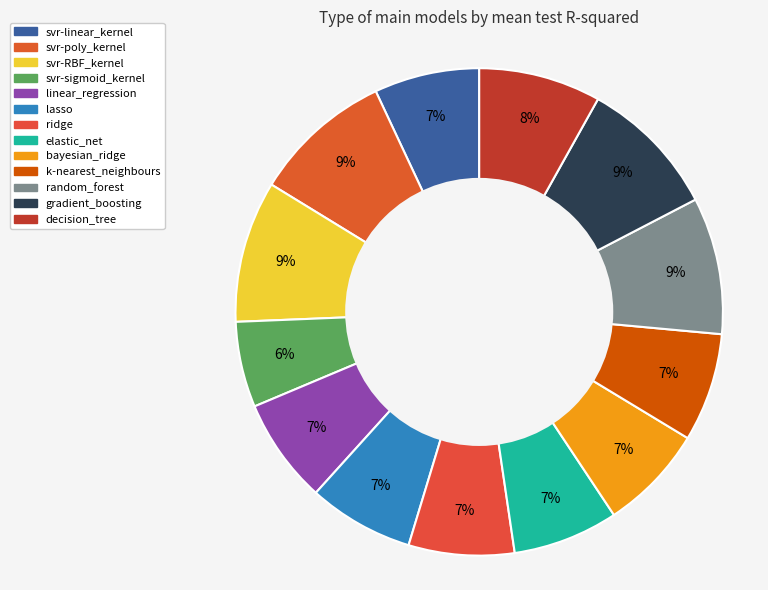

Count the number of slices in the pie.

13